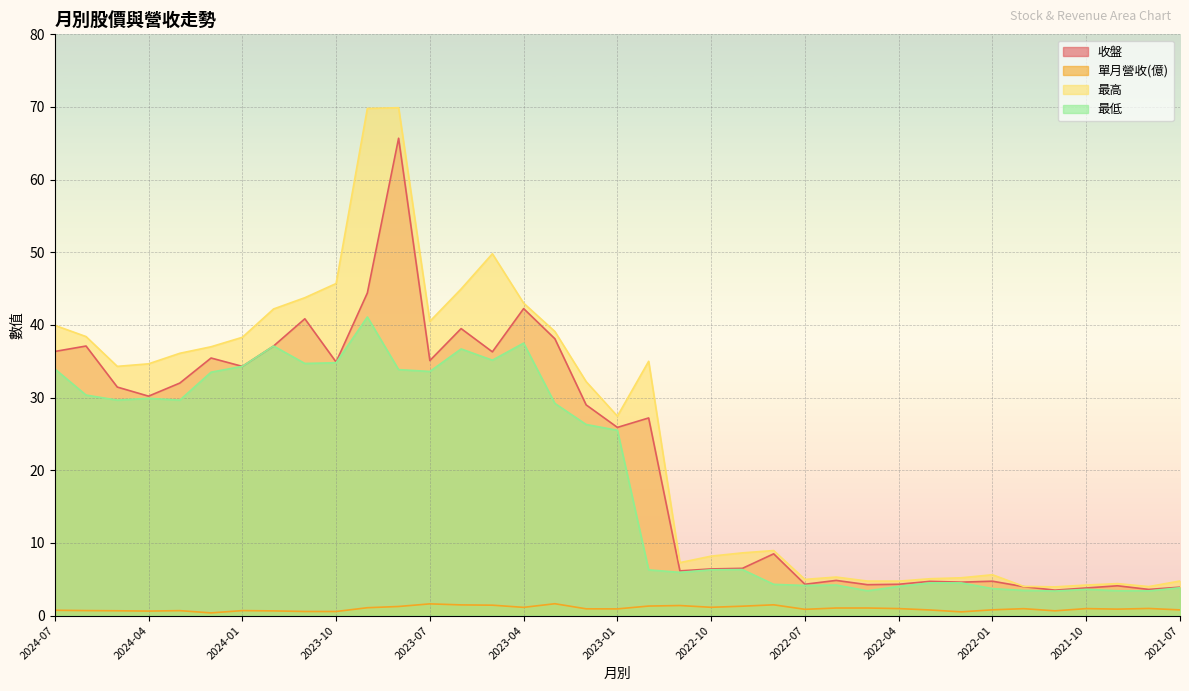

What is the label of the 6th point from the left?

2024-02